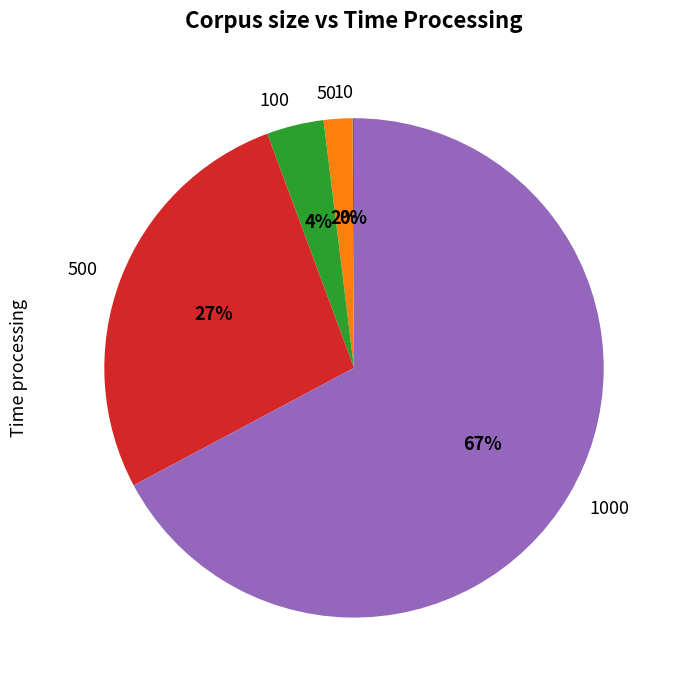

To the nearest percent, what percentage of the pie is 500?

27%